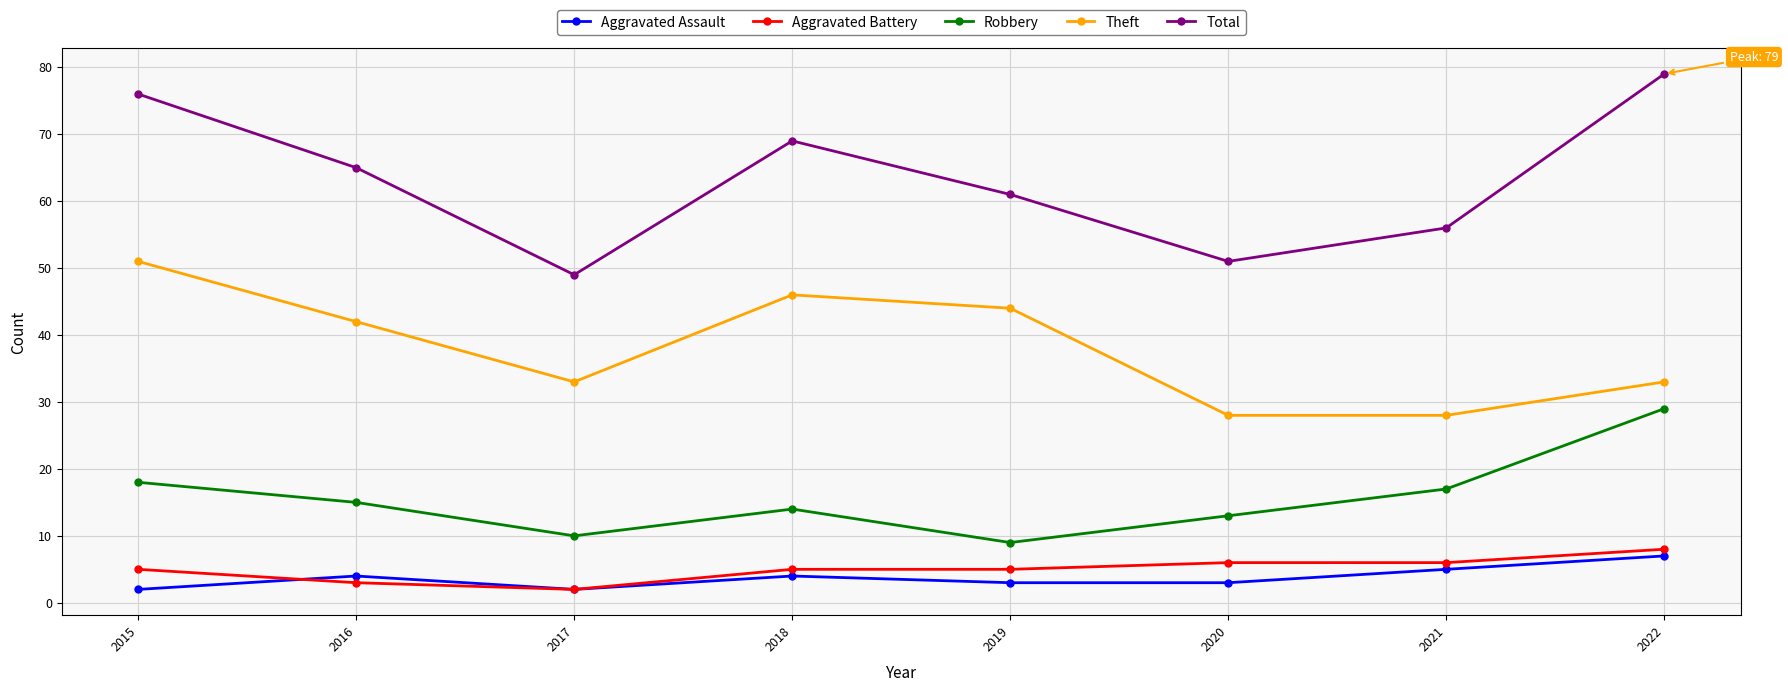

True or false: Total and Aggravated Assault intersect in this chart.

False